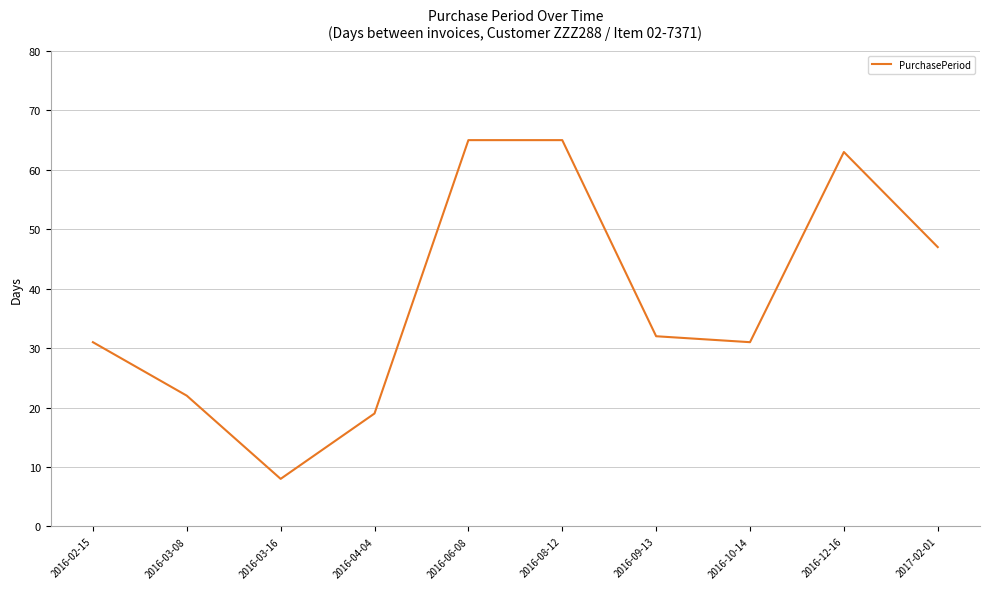

Approximately how many times larger is the value at 2016-12-16 compared to 2016-03-08?

2.9